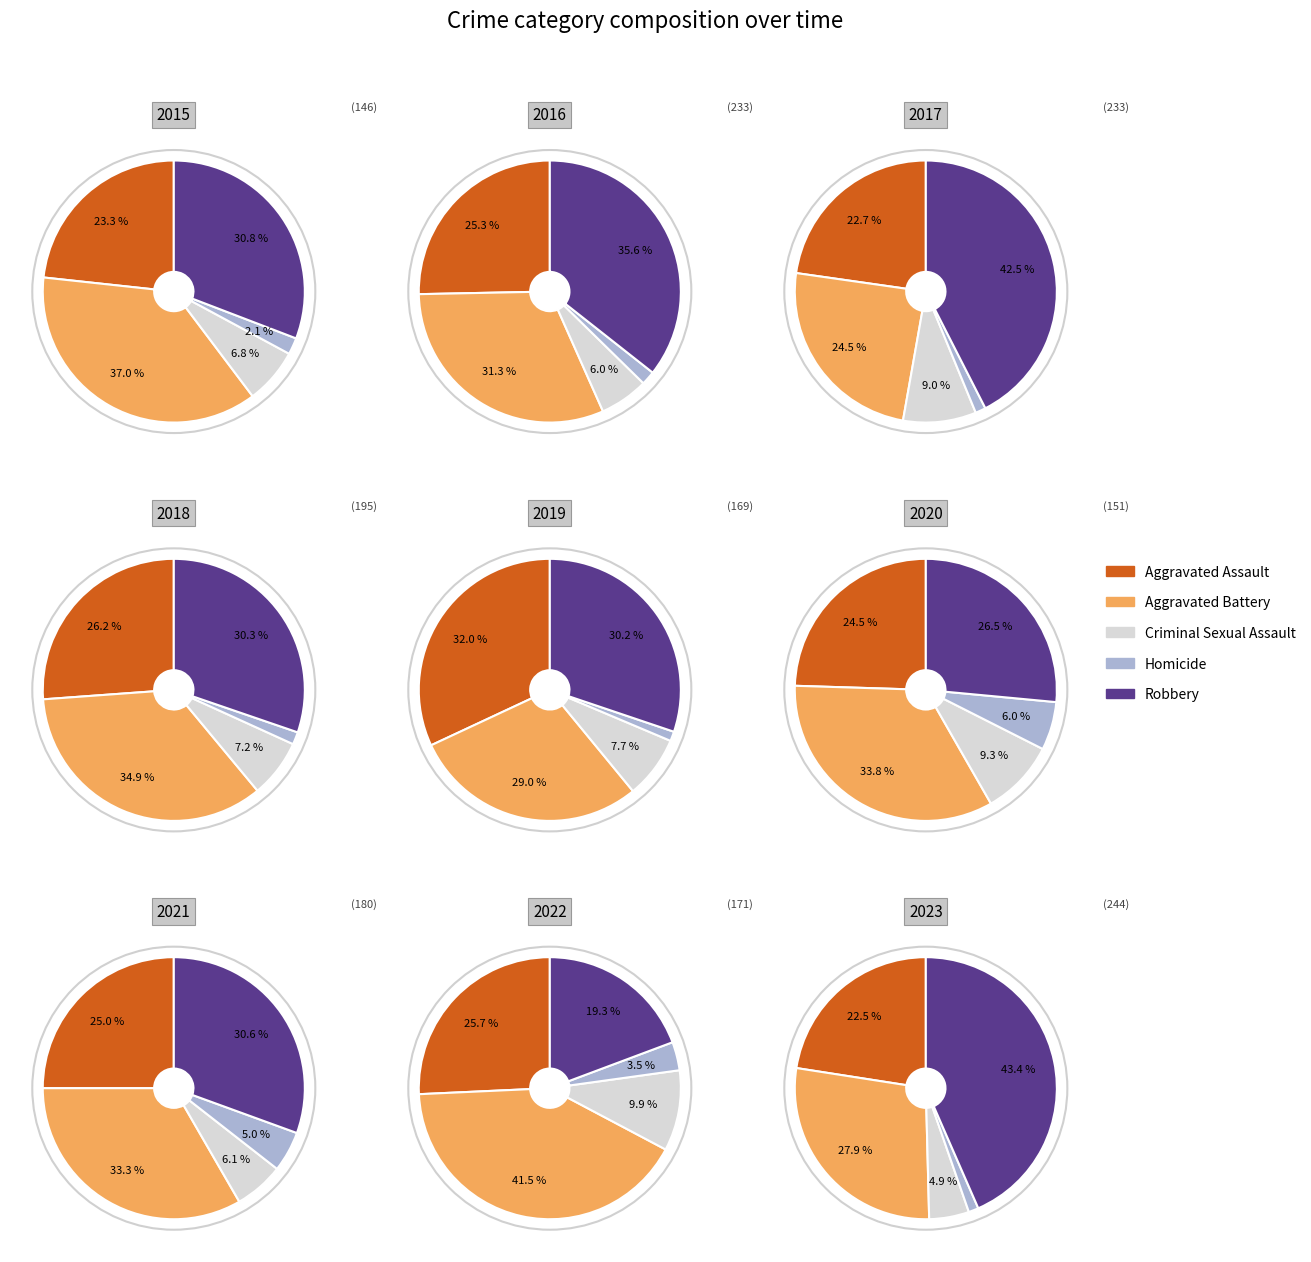

To the nearest percent, what percentage of the pie is 7?

10%